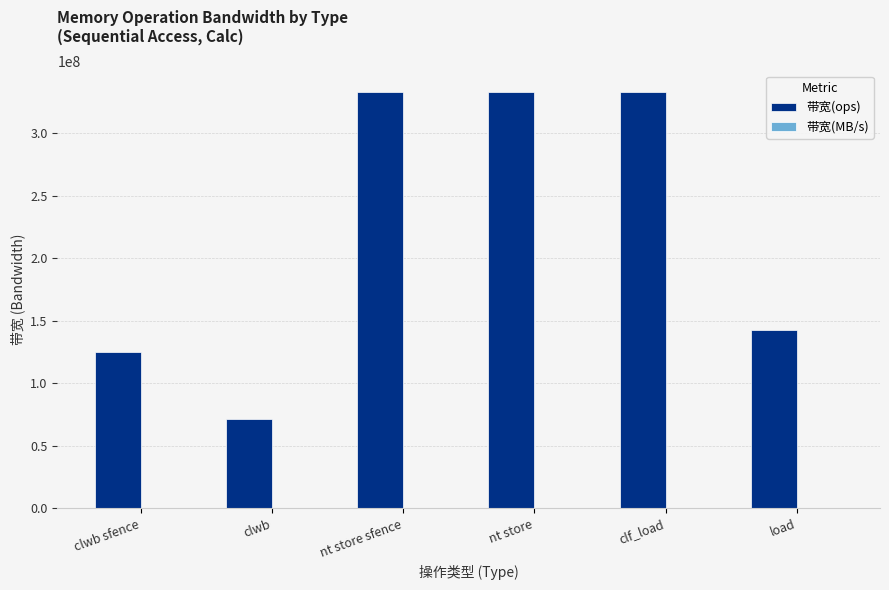

What value does the 带宽(ops) series have at nt store?

333333333